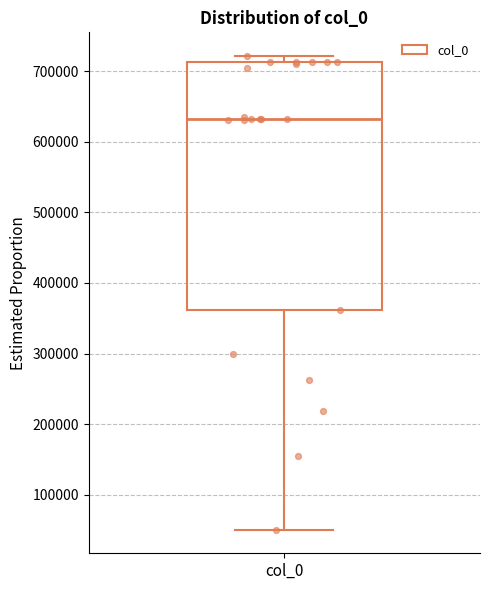

Where is the upper edge of the box for col_0 on the y-axis? The values are not printed on the chart, so give them approximately, as read against the axis.

710000